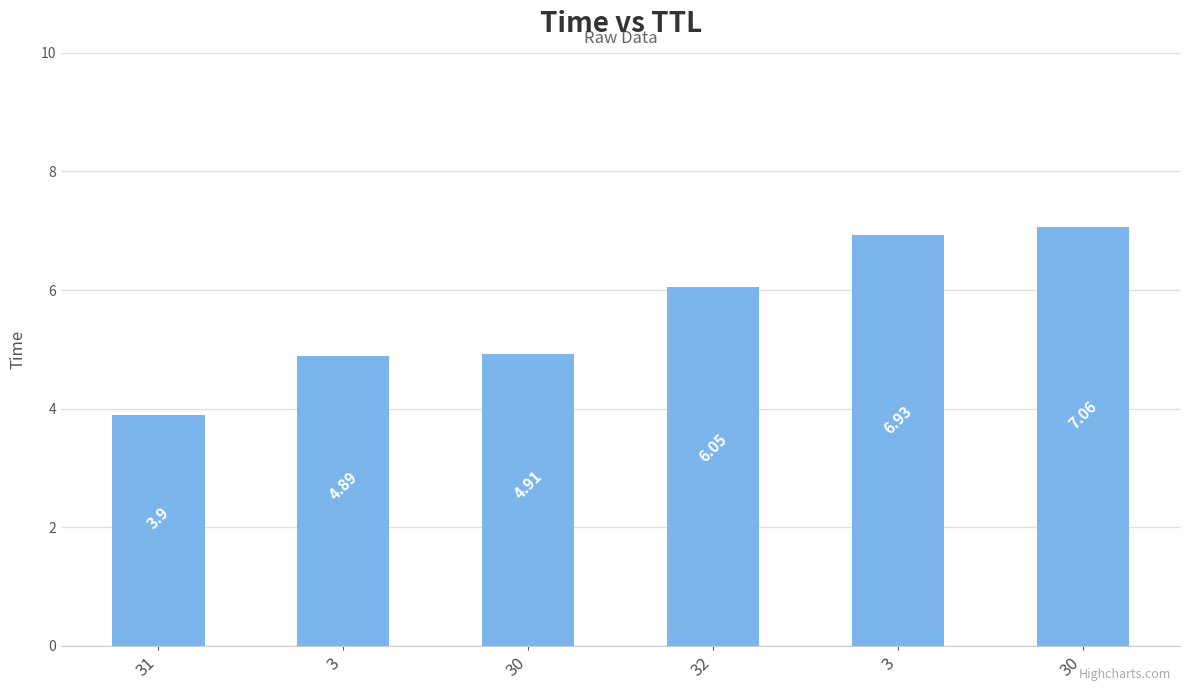

The chart shows a value of 5.8 at 31. True or false?

False